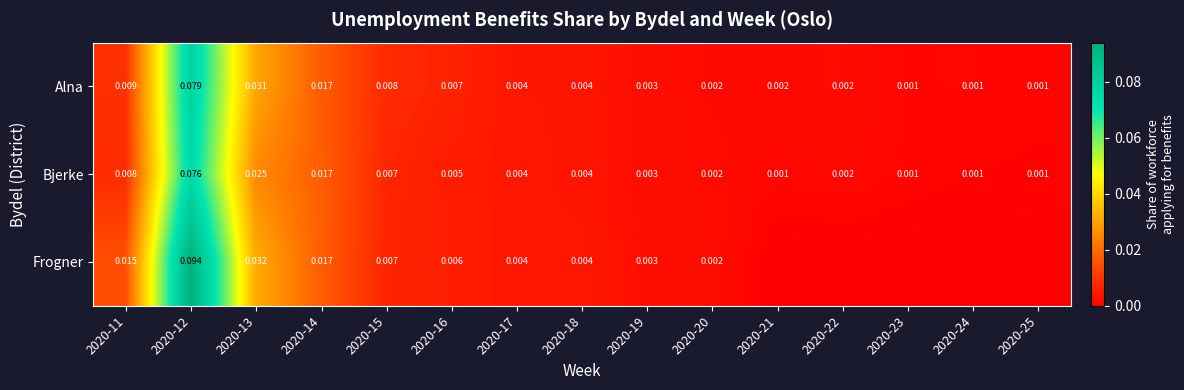

Which series changed the most between 2020-13 and 2020-18?

Frogner